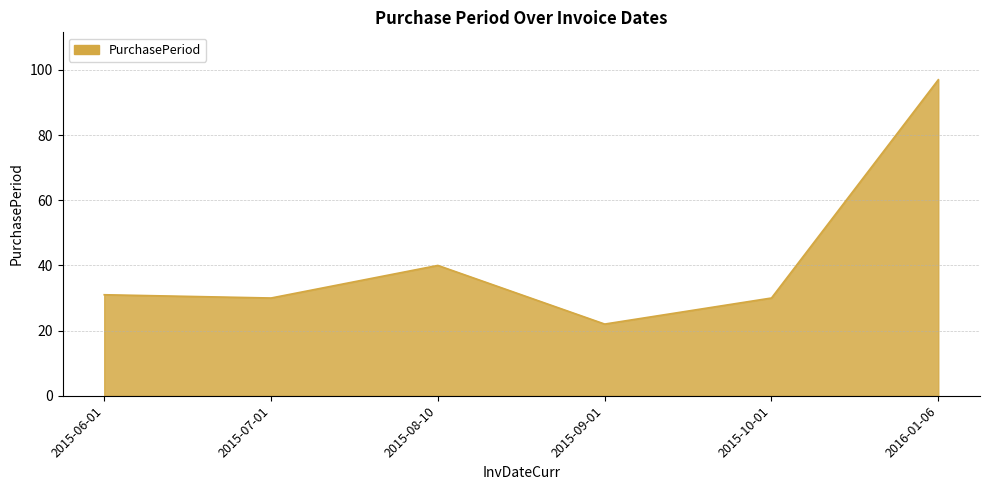

Reading left to right, what are all the values shown in this chart?

2015-06-01=31	2015-07-01=30	2015-08-10=40	2015-09-01=22	2015-10-01=30	2016-01-06=97